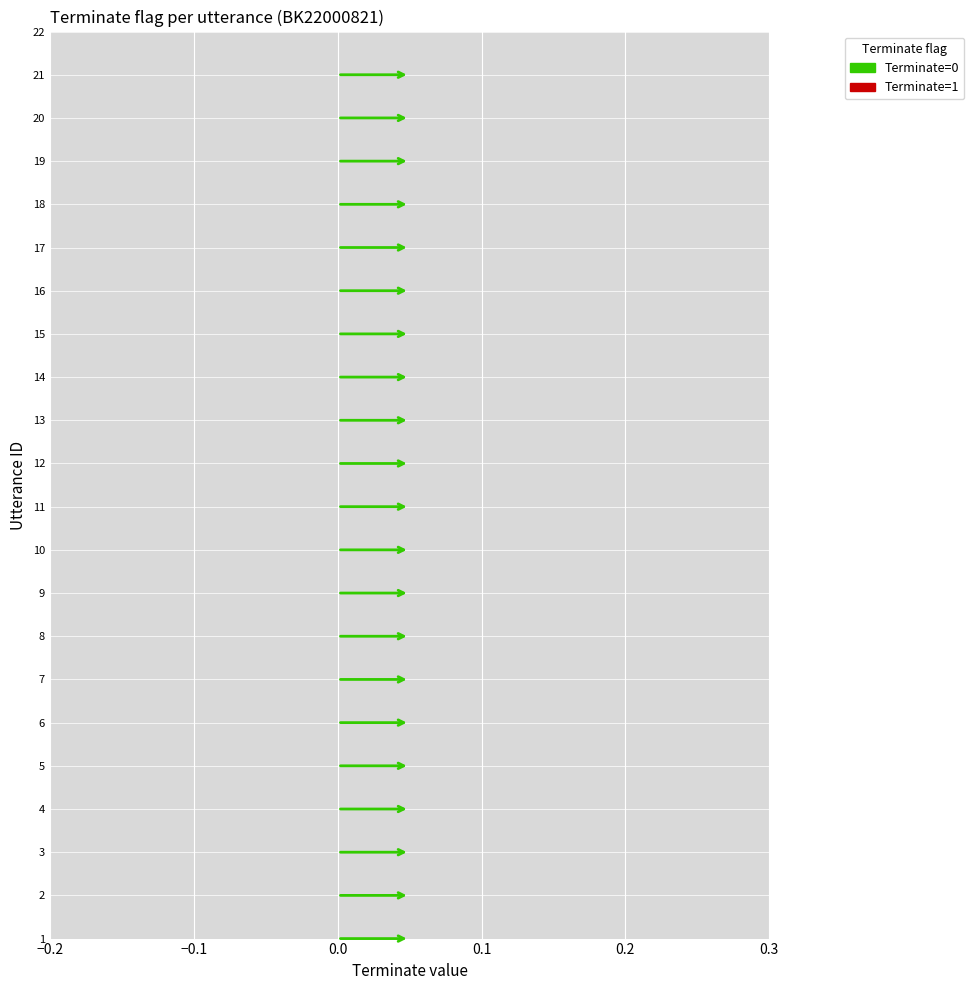

The value at 3 is -1. True or false?

False